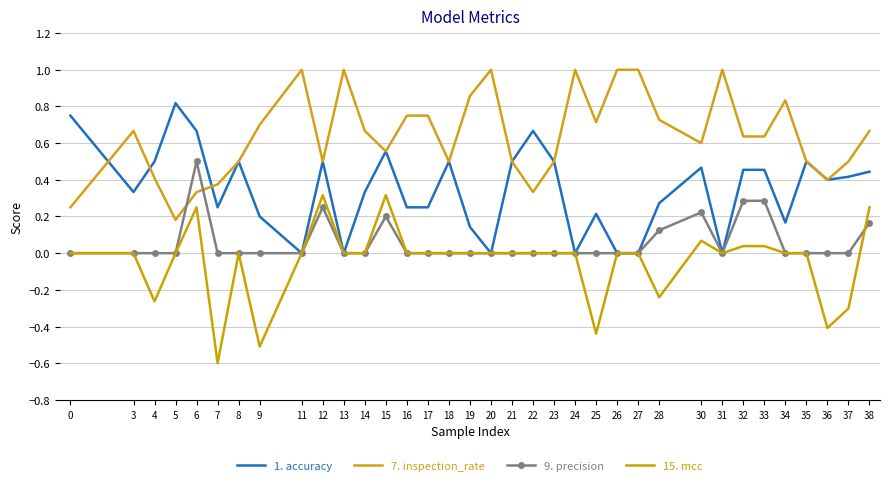

Reading left to right, list all the values displayed in this chart.

1. accuracy: 0.8	0.3	0.5	0.8	0.7	0.2	0.5	0.2	0.0	0.5	0.0	0.3	0.6	0.2	0.2	0.5	0.1	0.0	0.5	0.7	0.5	0.0	0.2	0.0	0.0	0.3	0.5	0.0	0.5	0.5	0.2	0.5	0.4	0.4	0.4
7. inspection_rate: 0.2	0.7	0.4	0.2	0.3	0.4	0.5	0.7	1.0	0.5	1.0	0.7	0.6	0.8	0.8	0.5	0.9	1.0	0.5	0.3	0.5	1.0	0.7	1.0	1.0	0.7	0.6	1.0	0.6	0.6	0.8	0.5	0.4	0.5	0.7
9. precision: 0.0	0.0	0.0	0.0	0.5	0.0	0.0	0.0	0.0	0.2	0.0	0.0	0.2	0.0	0.0	0.0	0.0	0.0	0.0	0.0	0.0	0.0	0.0	0.0	0.0	0.1	0.2	0.0	0.3	0.3	0.0	0.0	0.0	0.0	0.2
15. mcc: 0.0	0.0	-0.3	0.0	0.2	-0.6	0.0	-0.5	0.0	0.3	0.0	0.0	0.3	0.0	0.0	0.0	0.0	0.0	0.0	0.0	0.0	0.0	-0.4	0.0	0.0	-0.2	0.1	0.0	0.0	0.0	0.0	0.0	-0.4	-0.3	0.2